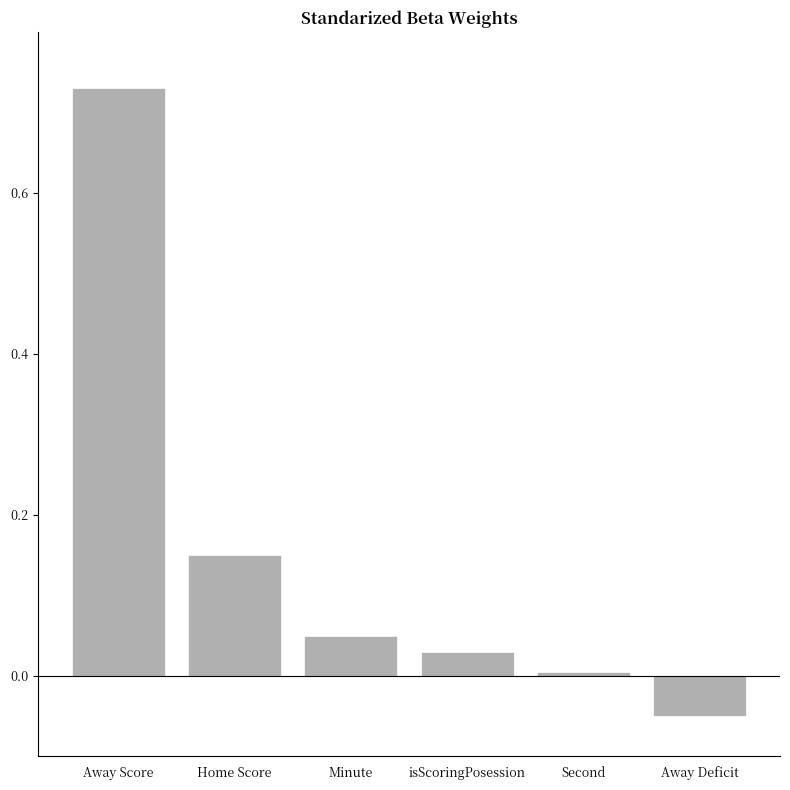

List the labels in order of value, smallest first.

Away Deficit, Second, isScoringPosession, Minute, Home Score, Away Score